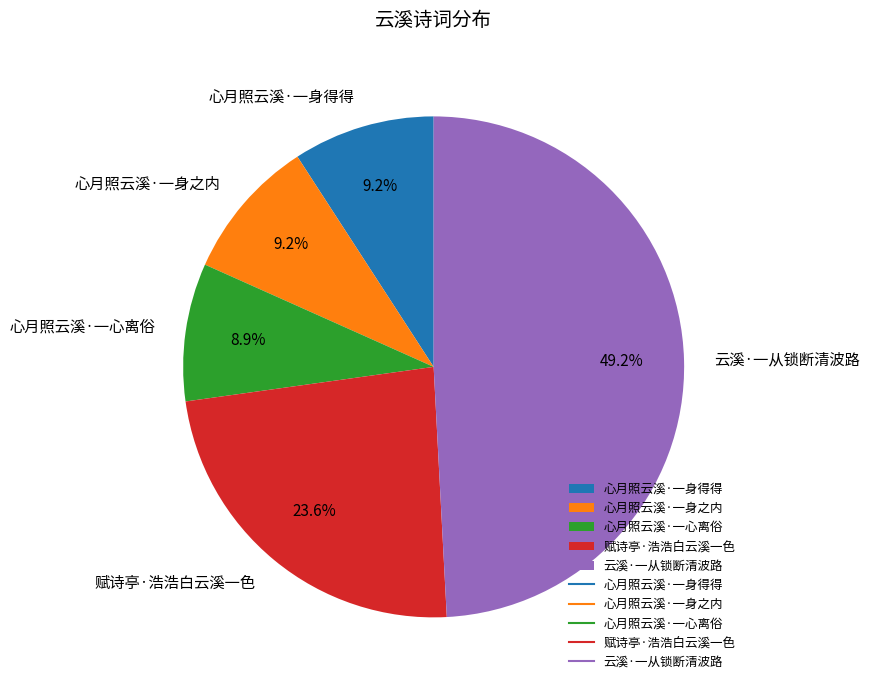

How many slices are in this pie chart?

5